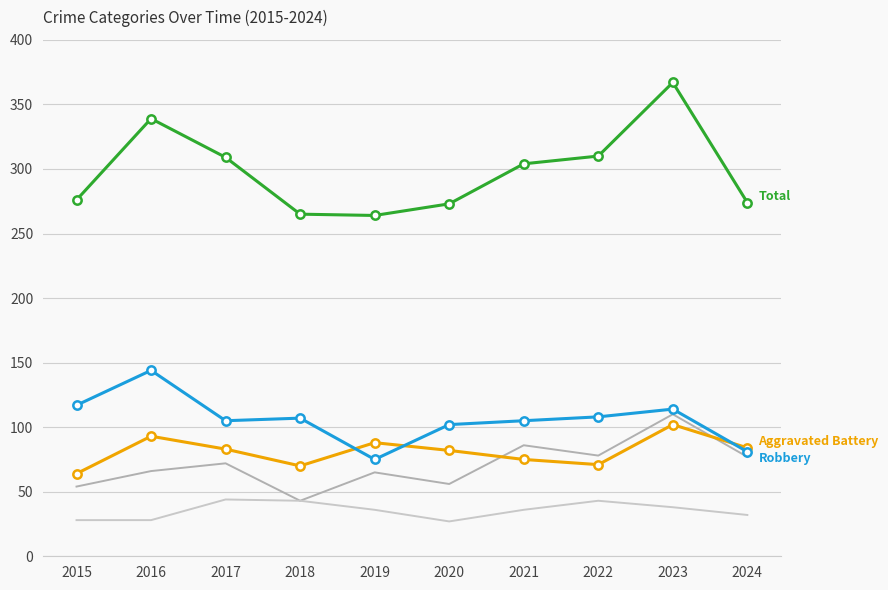

At which category is the sum across all series the highest?

2023